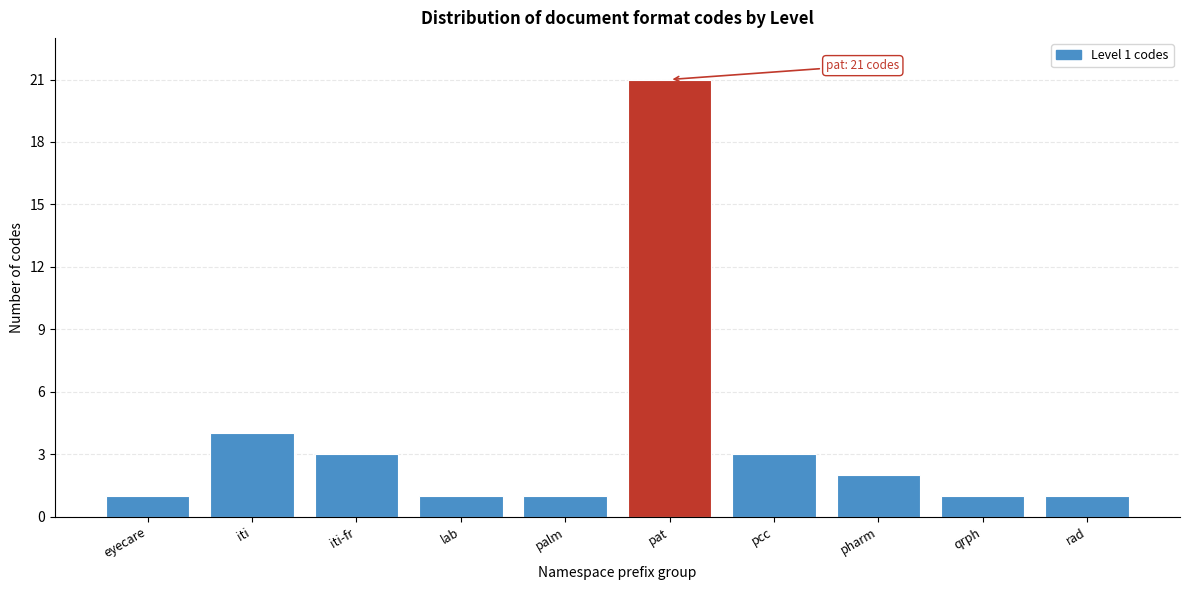

Reading right to left, extract all data points from this chart.

rad=1	qrph=1	pharm=2	pcc=3	pat=21	palm=1	lab=1	iti-fr=3	iti=4	eyecare=1